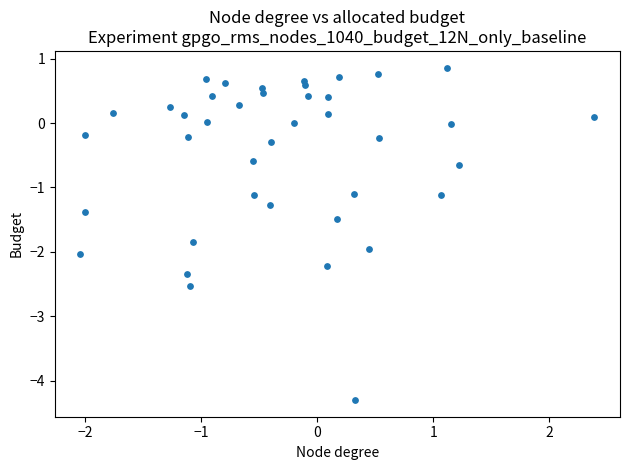

What is the range of X values (max minus min)?

4.4